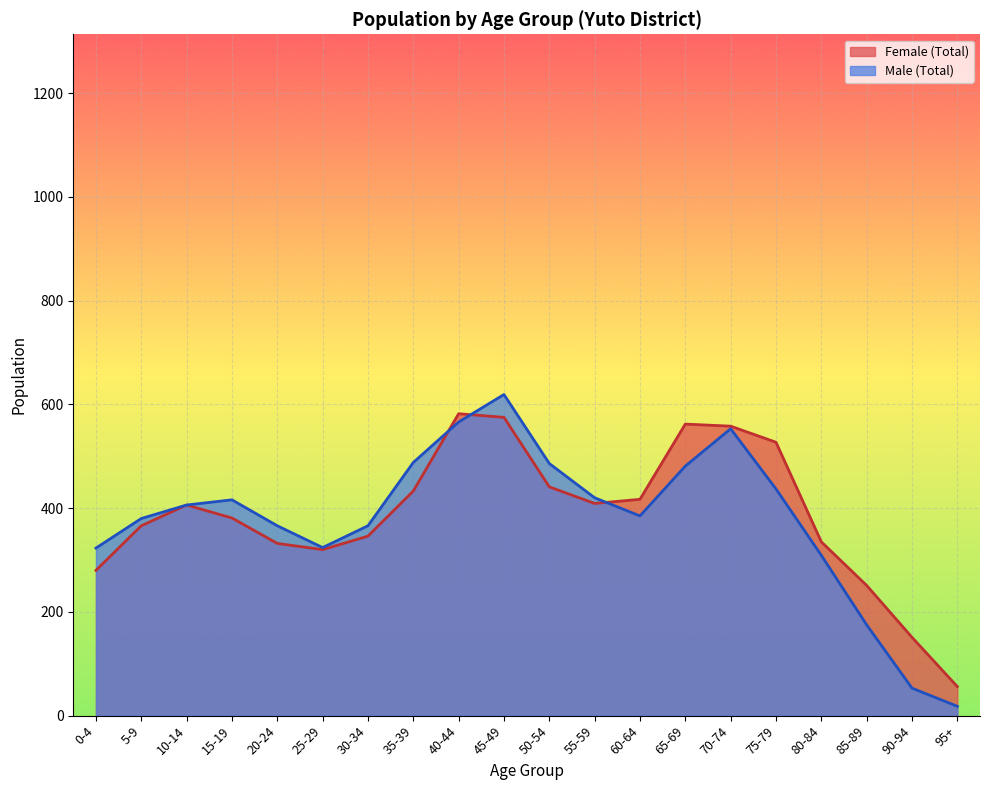

Reading left to right, what are all the values shown in this chart?

Male (Total): 323	380	406	416	366	324	366	488	566	619	486	420	385	481	553	437	309	175	53	18
Female (Total): 280	366	406	381	332	320	346	433	582	575	441	409	417	562	558	527	335	251	151	56